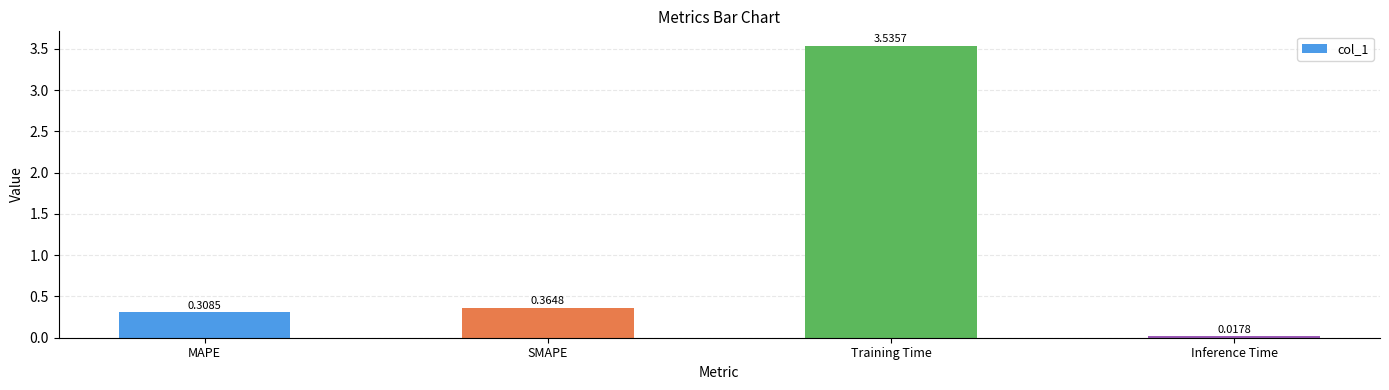

Does the chart contain stacked bars?

No